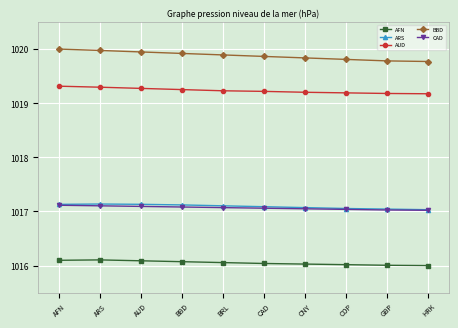

What is the total value across all series at BBD?

5089.4